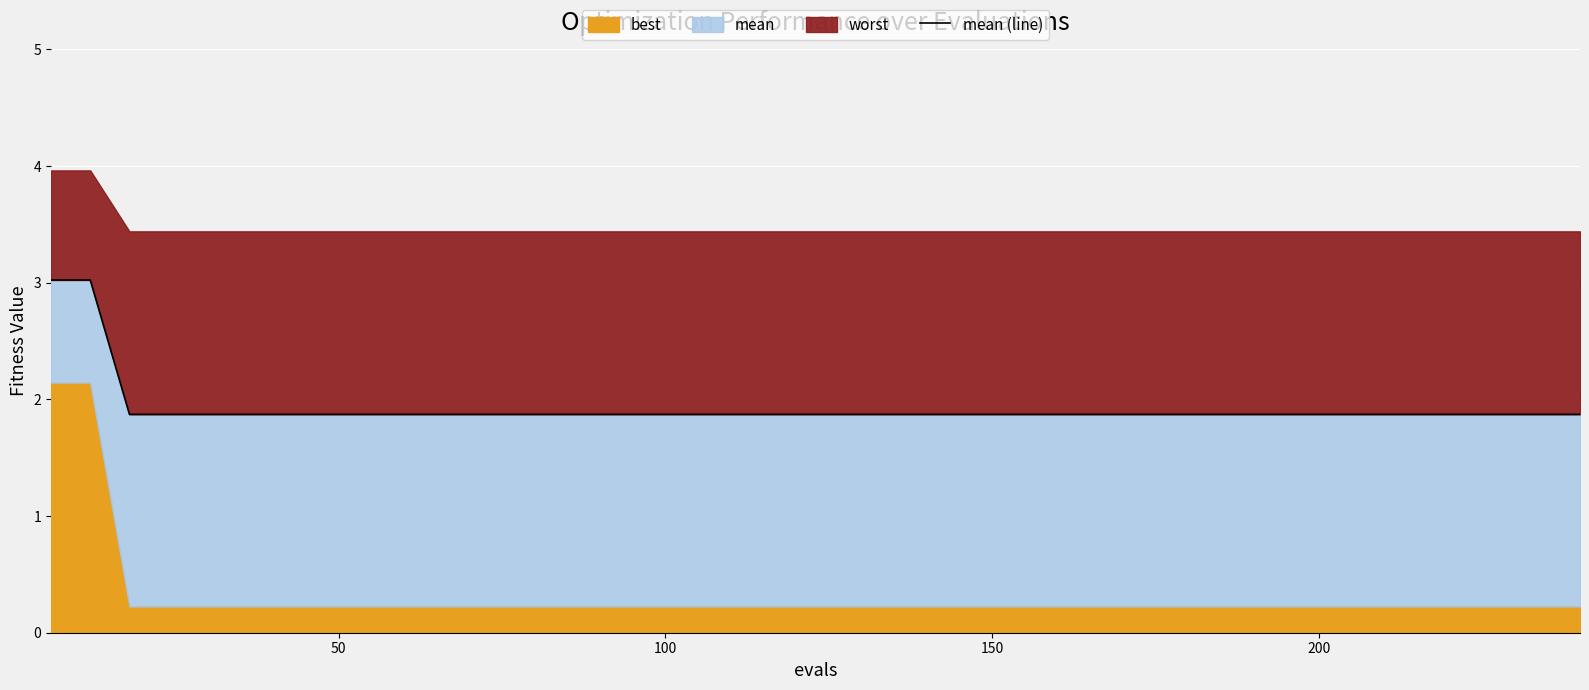

Reading left to right, transcribe all the data shown in this chart.

3.0	3.0	1.9	1.9	1.9	1.9	1.9	1.9	1.9	1.9	1.9	1.9	1.9	1.9	1.9	1.9	1.9	1.9	1.9	1.9	1.9	1.9	1.9	1.9	1.9	1.9	1.9	1.9	1.9	1.9	1.9	1.9	1.9	1.9	1.9	1.9	1.9	1.9	1.9	1.9